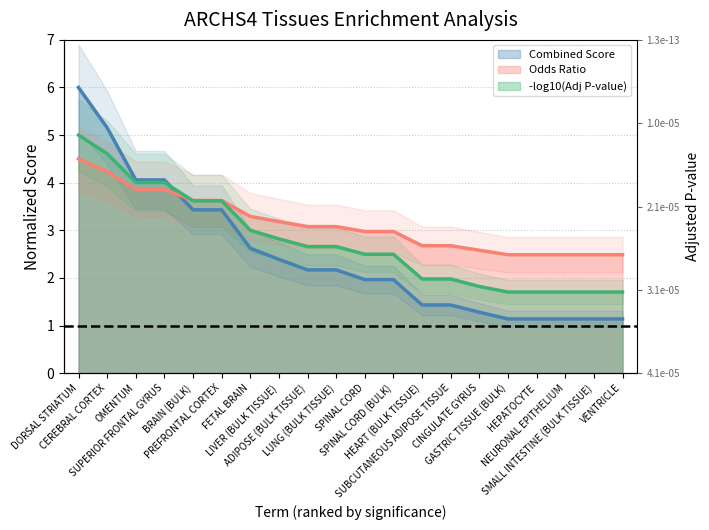

How many categories are shown in the chart?

20